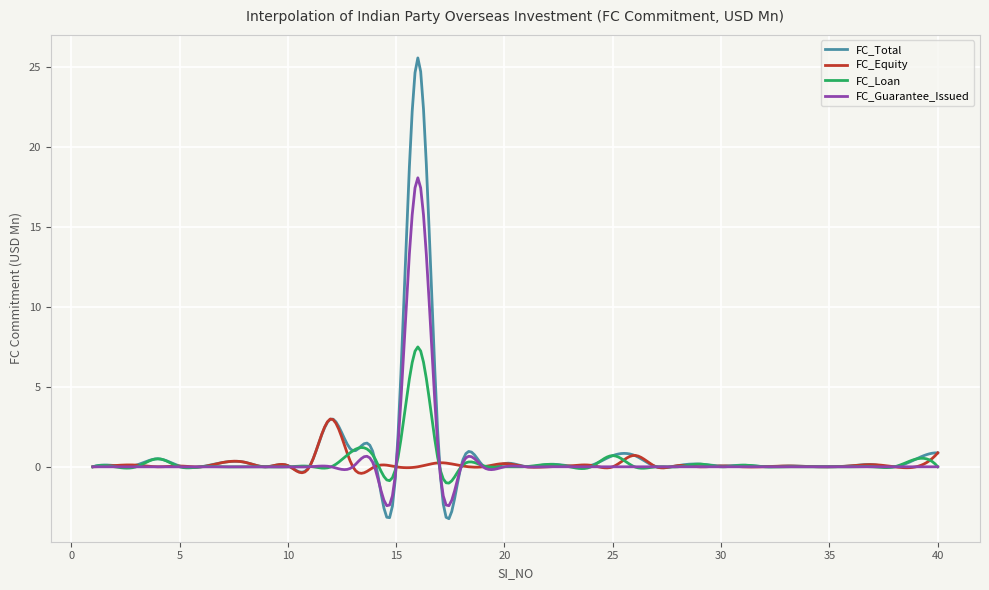

Rank the series by their maximum value, from highest to lowest.

FC_Total, FC_Guarantee_Issued, FC_Loan, FC_Equity